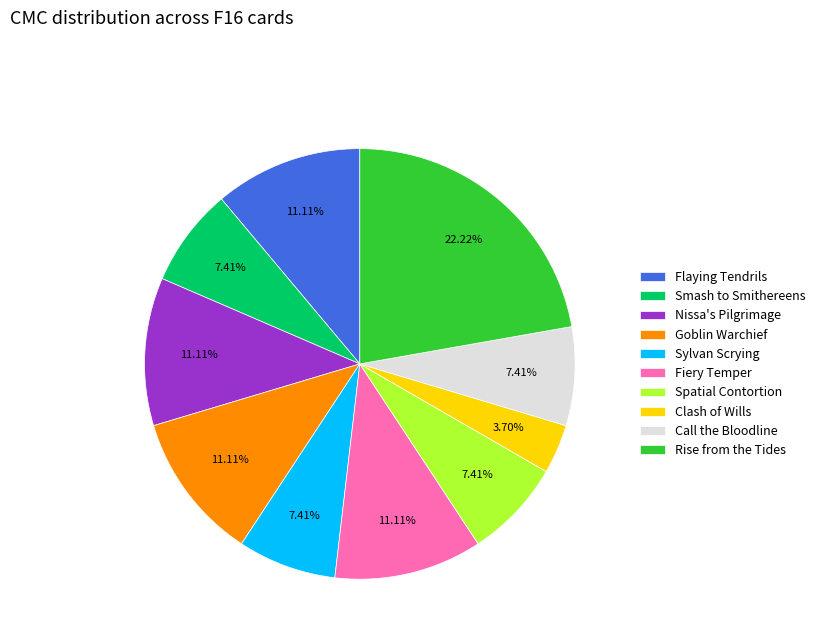

What is the ratio of the value at Goblin Warchief to the value at Sylvan Scrying?

1.5